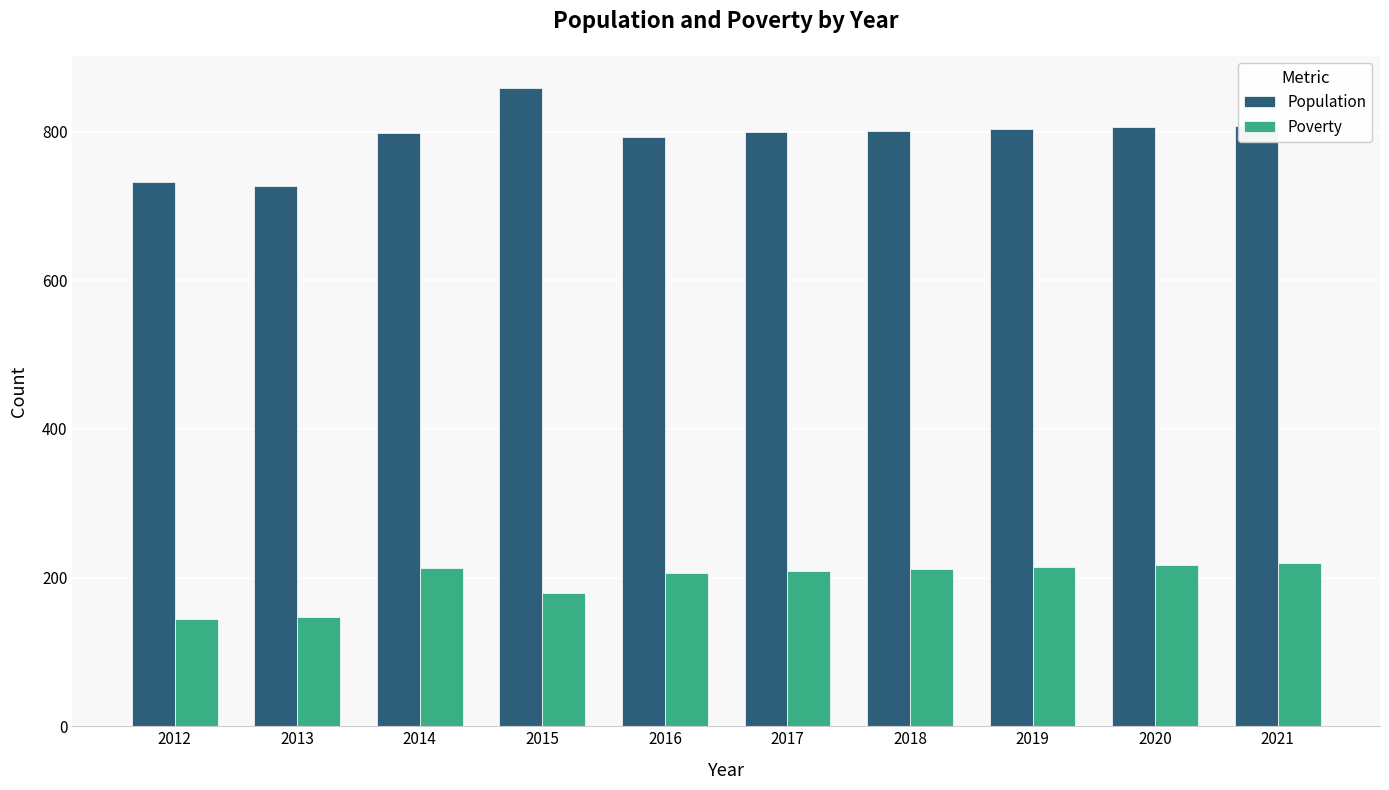

What is the maximum value for Population?

859